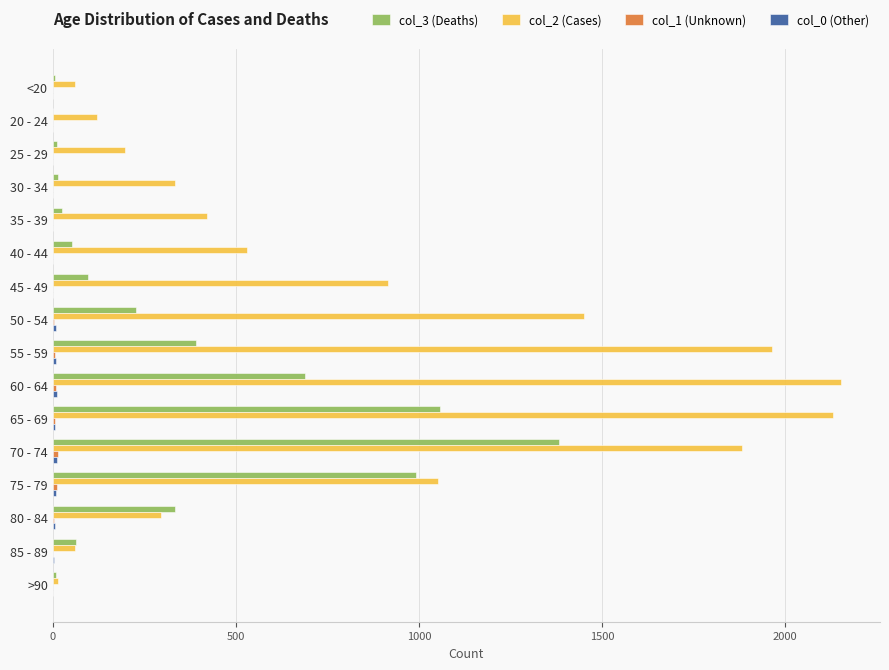

The value of col_2 (Cases) at 60 - 64 is 975. True or false?

False